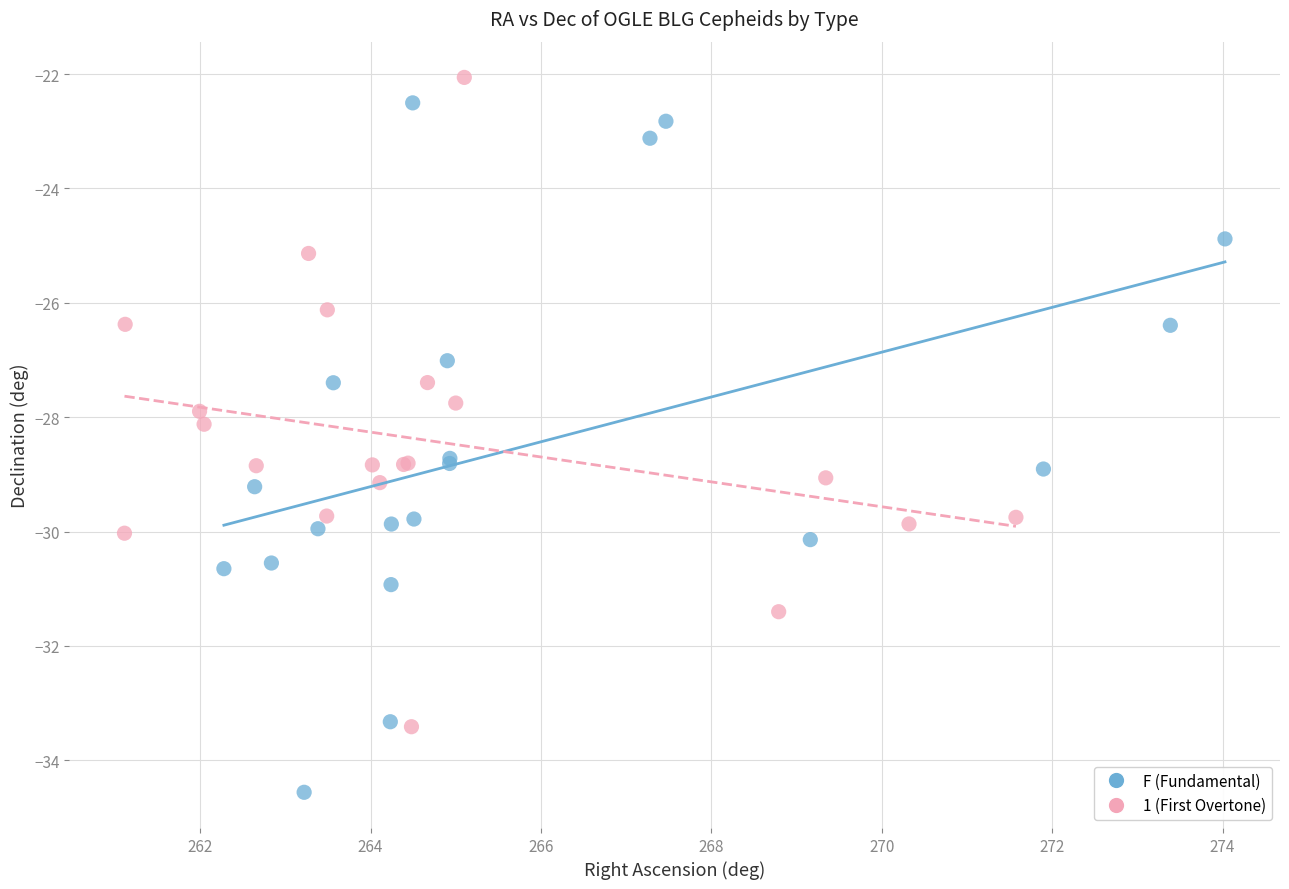

Which series contains the highest Y value?

1 (First Overtone)